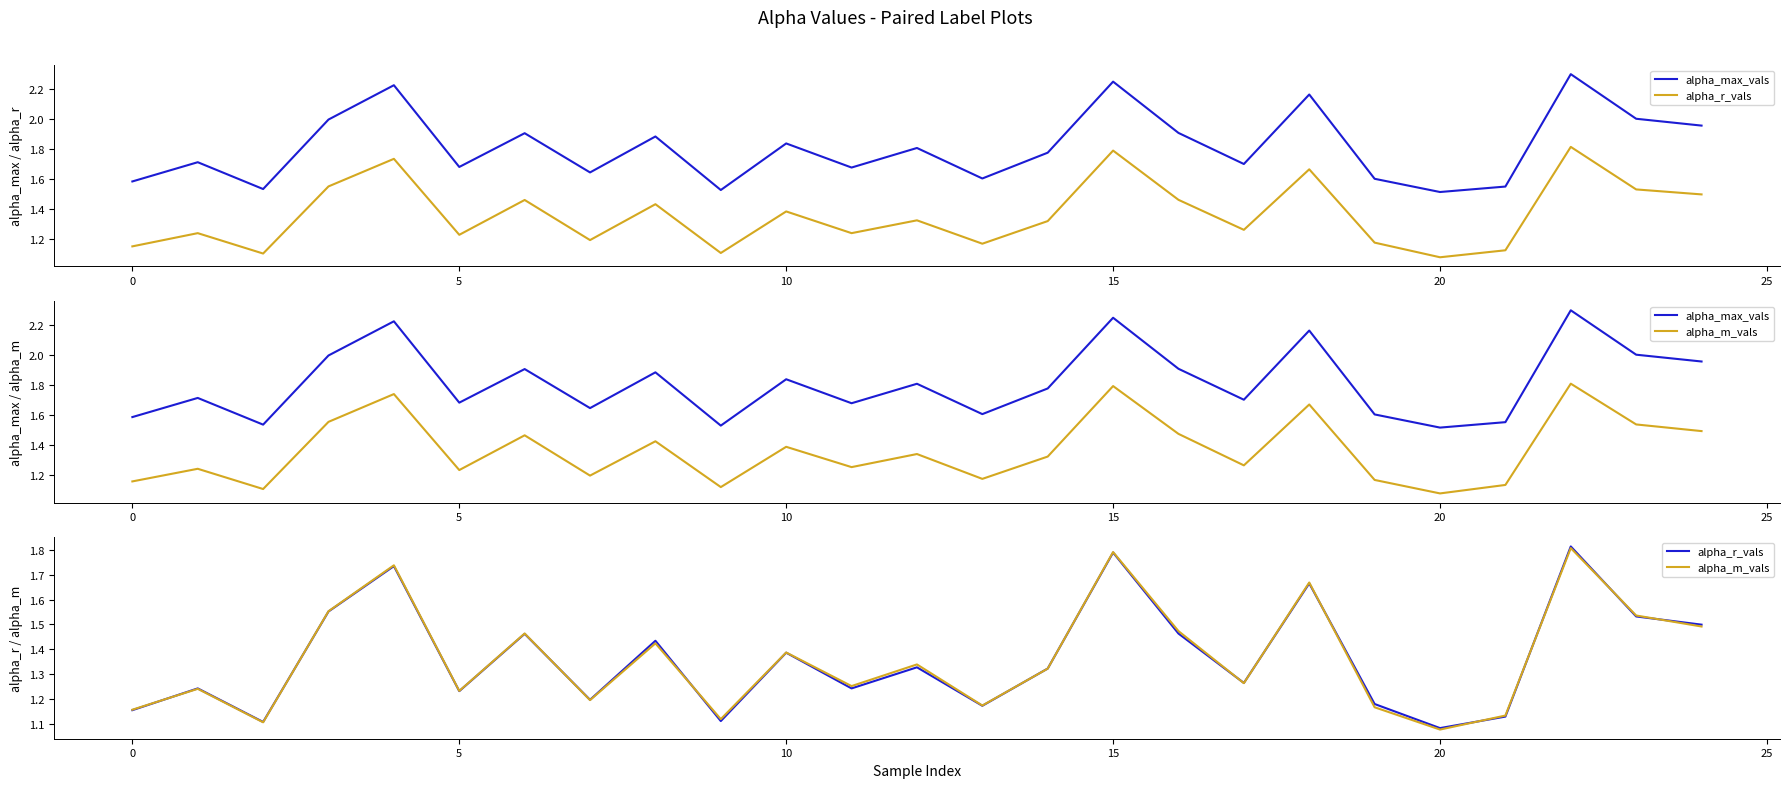

Is it true that alpha_m_vals equals 0.3 at 11?

False